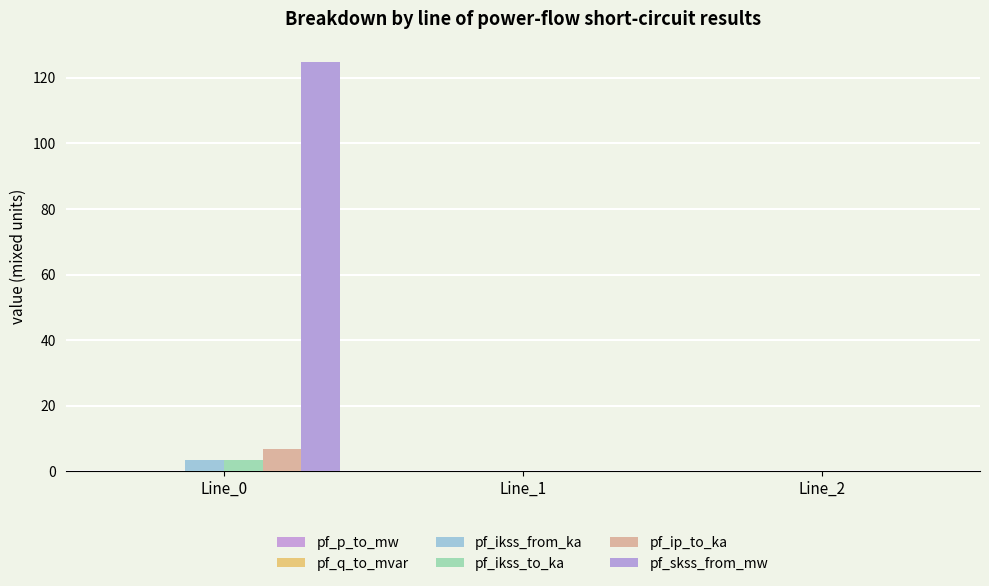

Count the number of data series in this chart.

6